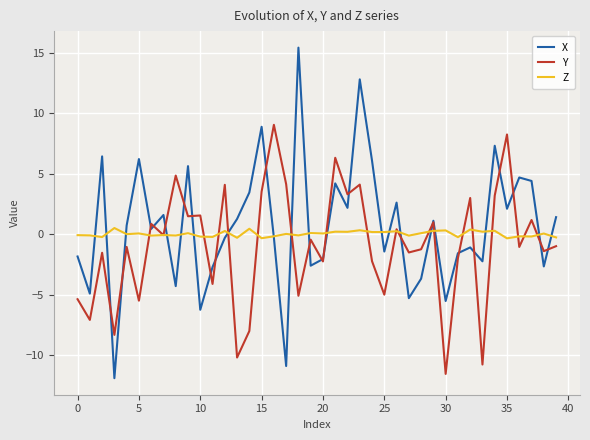

What is the smallest value displayed?

-11.9